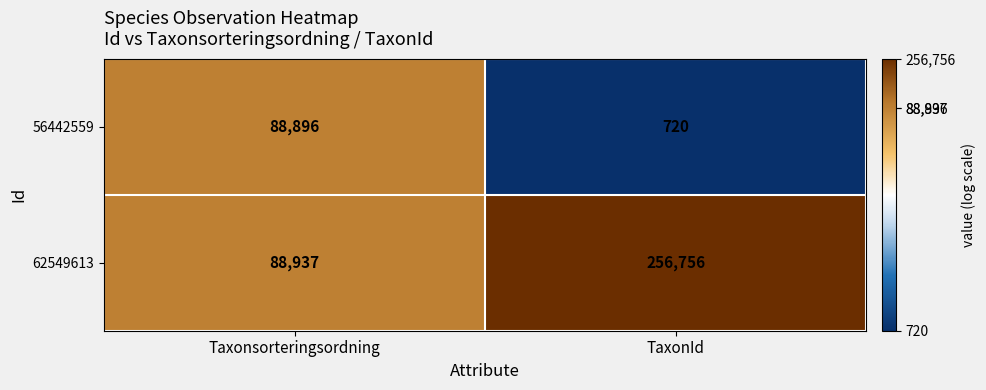

Rank the series by their average value, from lowest to highest.

56442559, 62549613